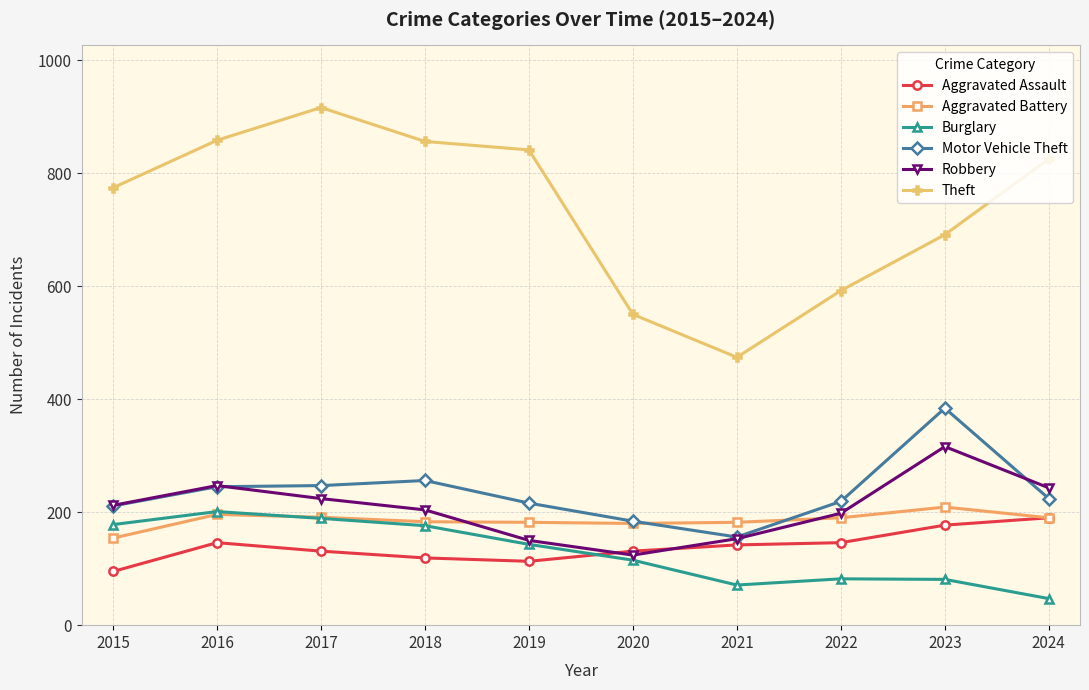

Count the number of data series in this chart.

6